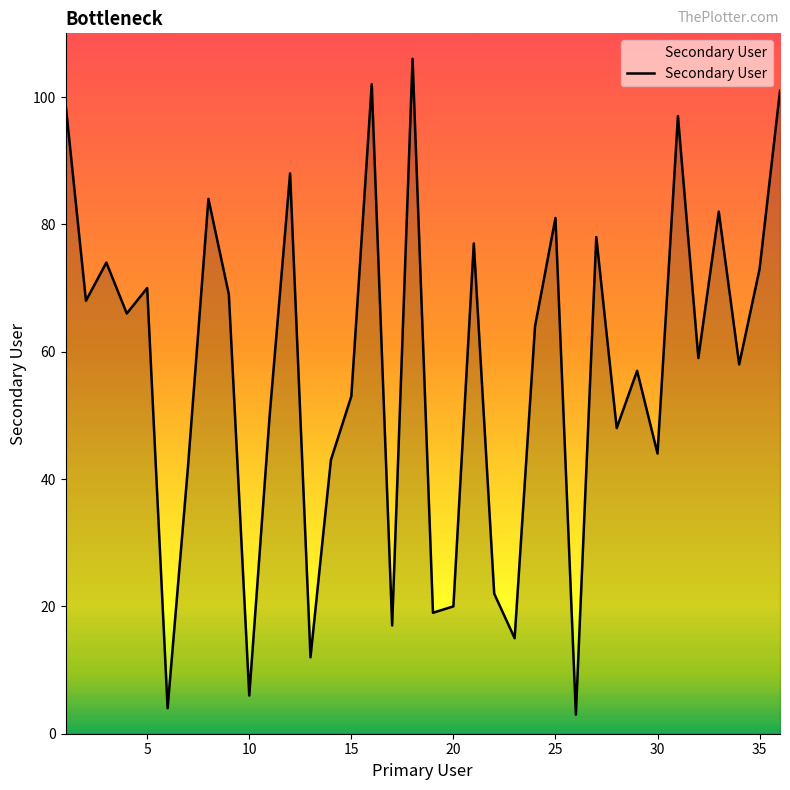

What is the smallest value displayed?

3